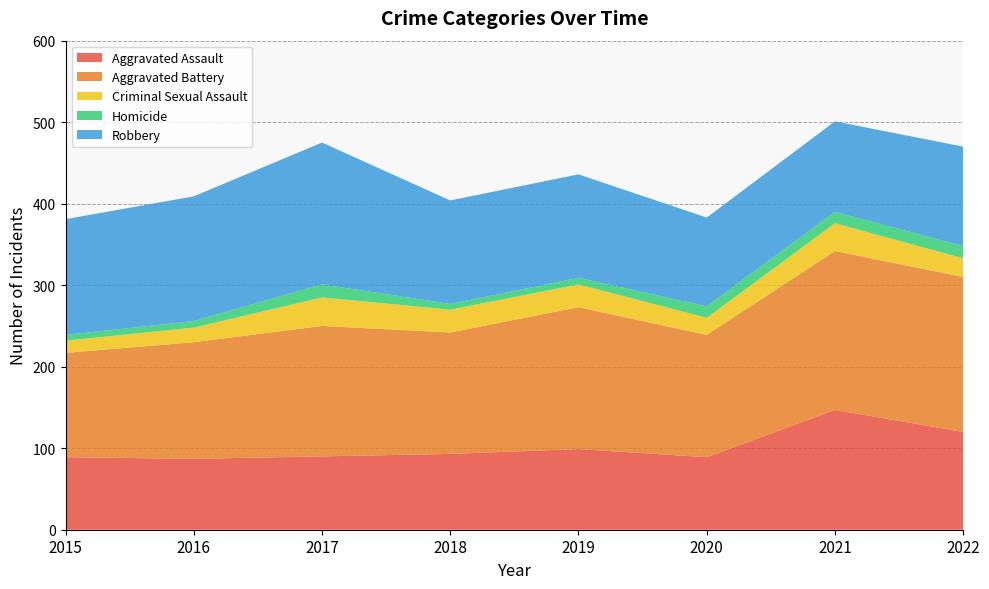

Reading left to right, what are all the values shown in this chart?

Aggravated Assault: 2015=89	2016=87	2017=90	2018=93	2019=99	2020=89	2021=147	2022=120
Aggravated Battery: 2015=128	2016=143	2017=160	2018=149	2019=174	2020=150	2021=195	2022=190
Criminal Sexual Assault: 2015=15	2016=18	2017=35	2018=28	2019=28	2020=21	2021=34	2022=23
Homicide: 2015=7	2016=8	2017=16	2018=7	2019=8	2020=14	2021=14	2022=15
Robbery: 2015=142	2016=153	2017=174	2018=127	2019=127	2020=109	2021=111	2022=122